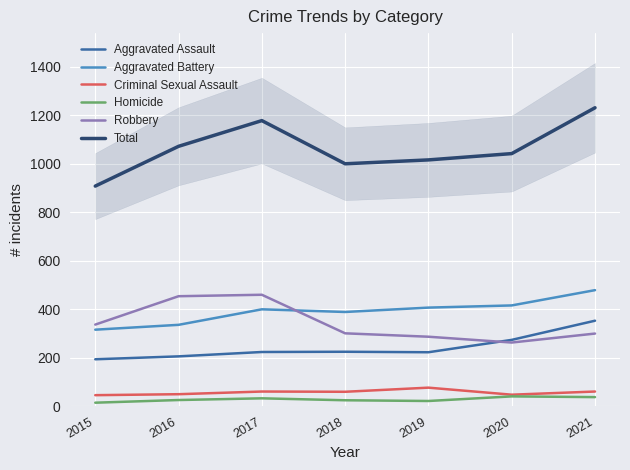

Which series has the largest total across all categories?

Total